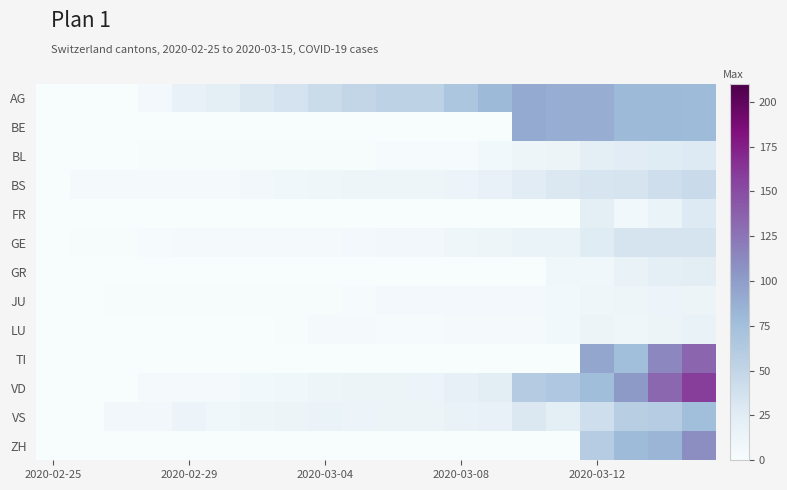

At how many categories does at least one series exceed 15?

16